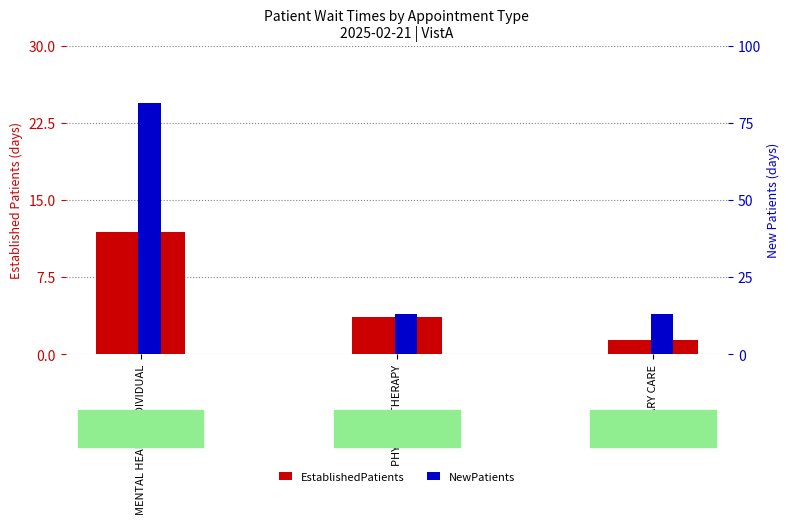

What is the label of the 2nd bar from the right?

PHYSICAL THERAPY